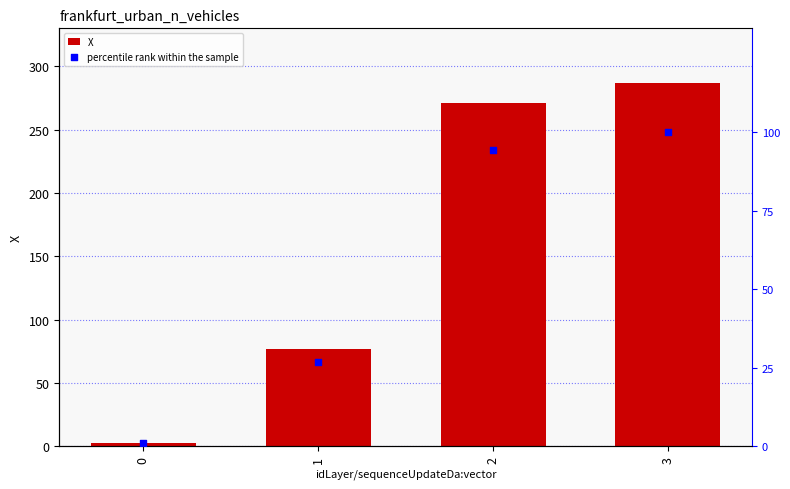

What is the total value across all series at 2?

365.4